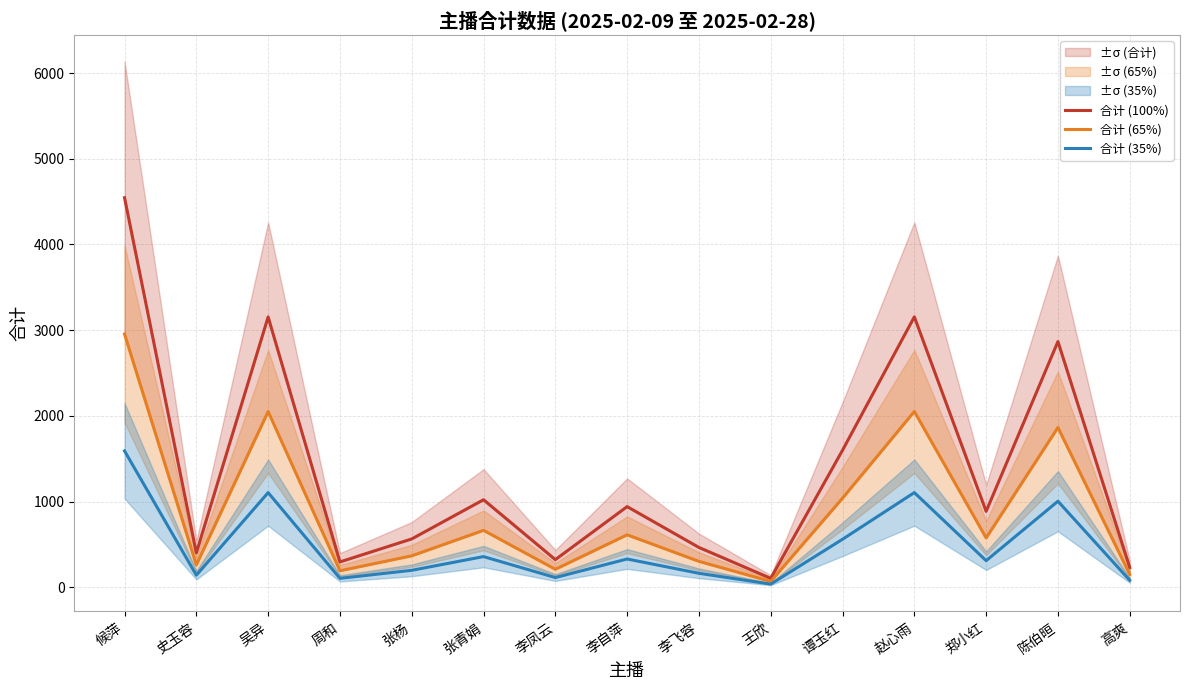

True or false: 合计 (35%) and 合计 (100%) cross at least once.

False